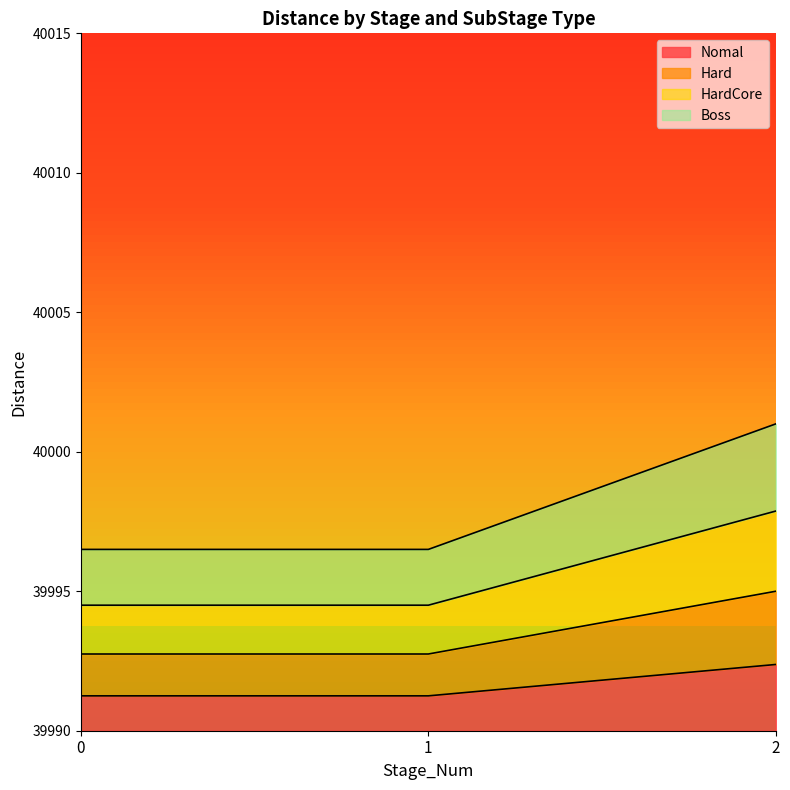

What is the difference between the highest and lowest values at 0?

5.2